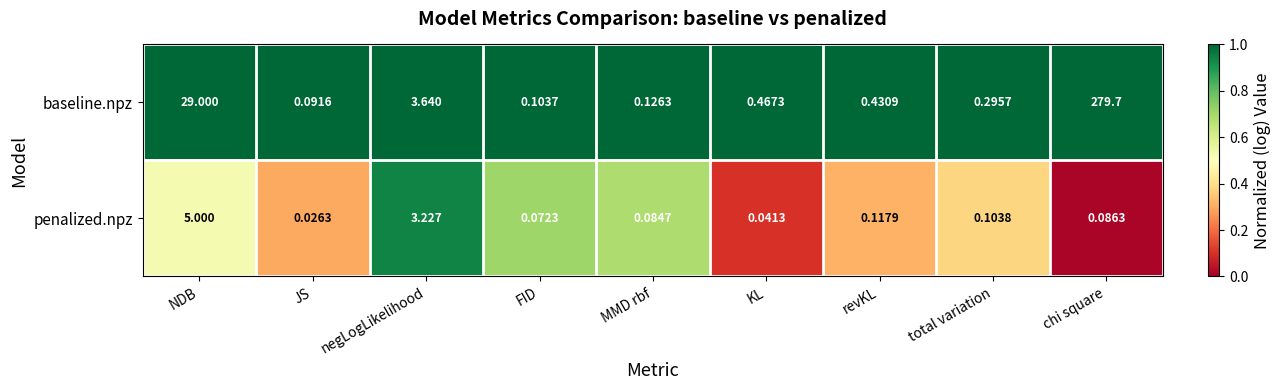

Where is baseline.npz nearest to the value 139?

NDB